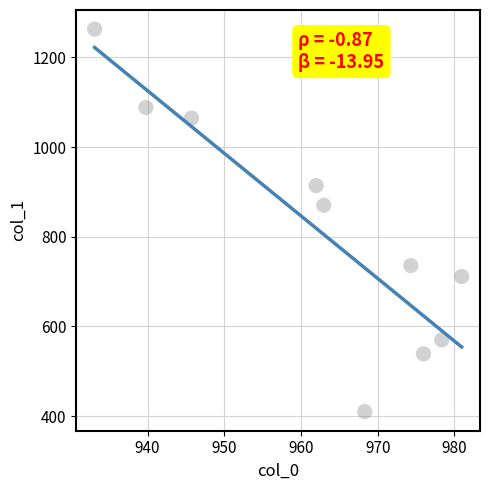

What is the average Y value?

816.5